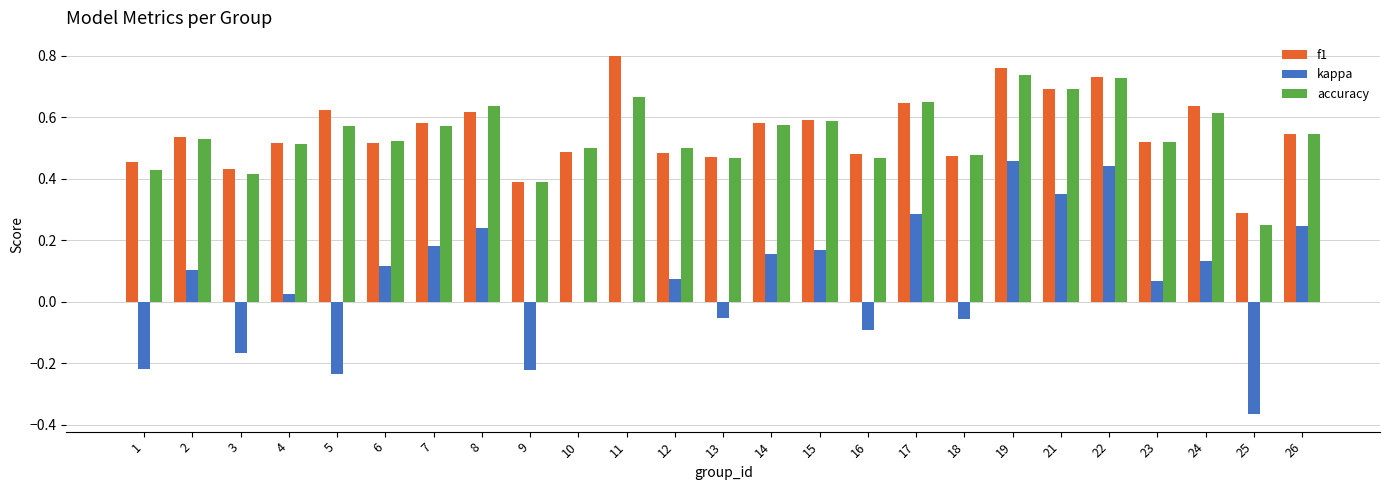

How many groups of bars are there?

25